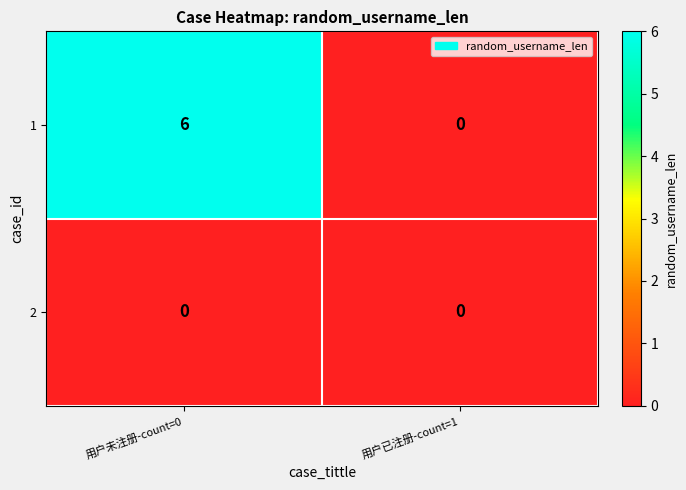

At which label does 1 reach its peak?

用户未注册-count=0